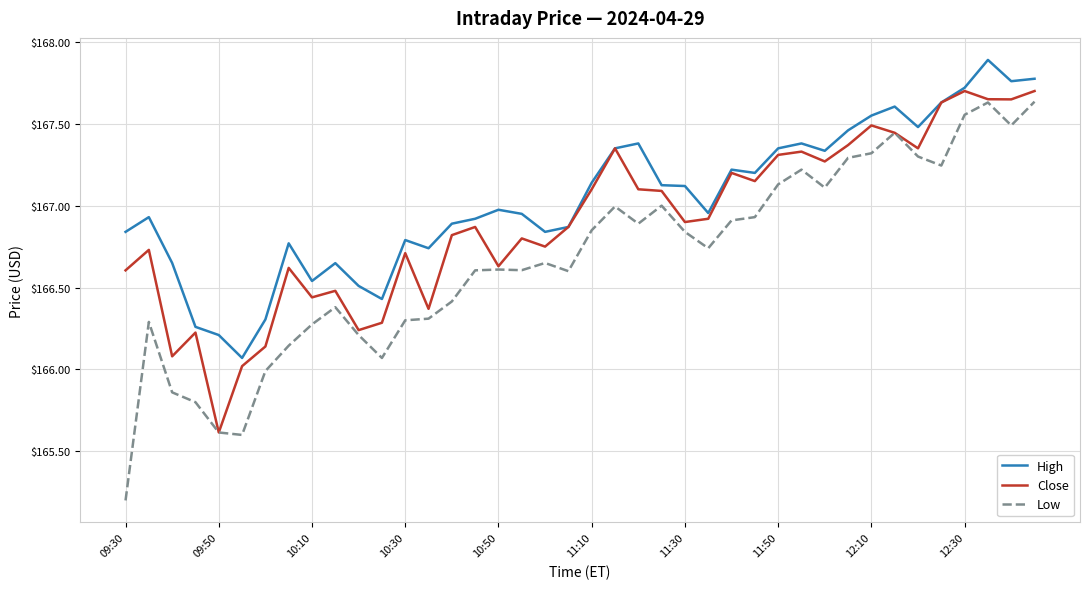

What are all the series names shown in the legend?

High, Close, Low